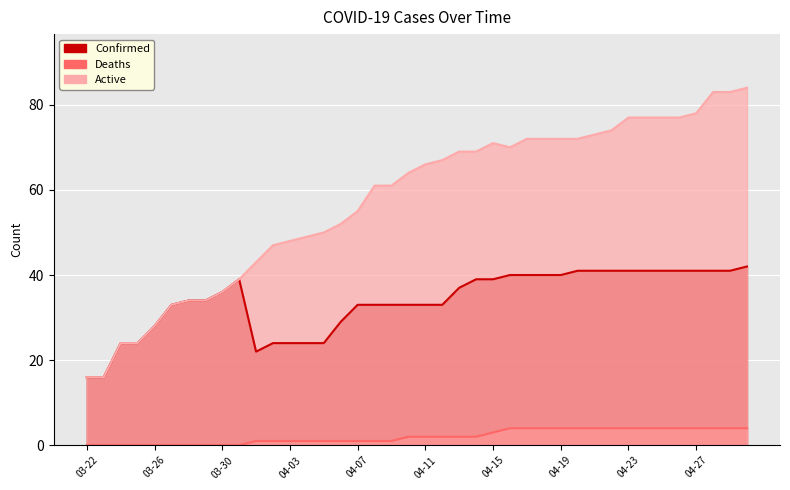

What is the value of the Confirmed point at the 38th from the left?

41